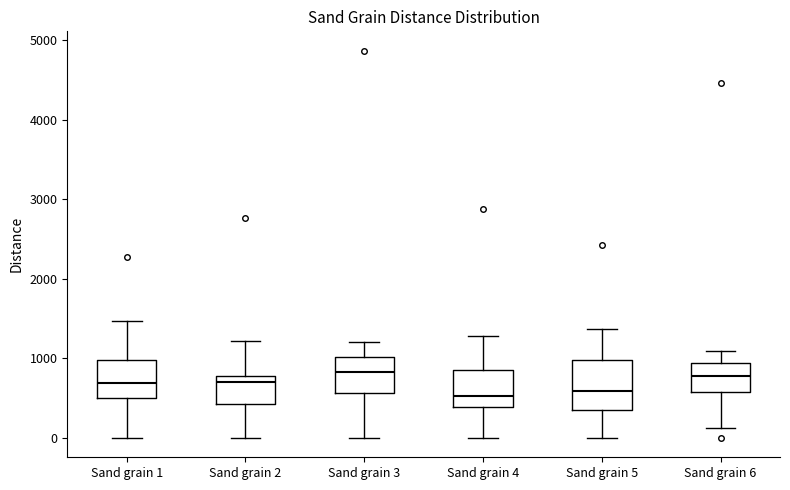

Where does the lower whisker of the box for Sand grain 4 end on the y-axis? The values are not printed on the chart, so give them approximately, as read against the axis.

0